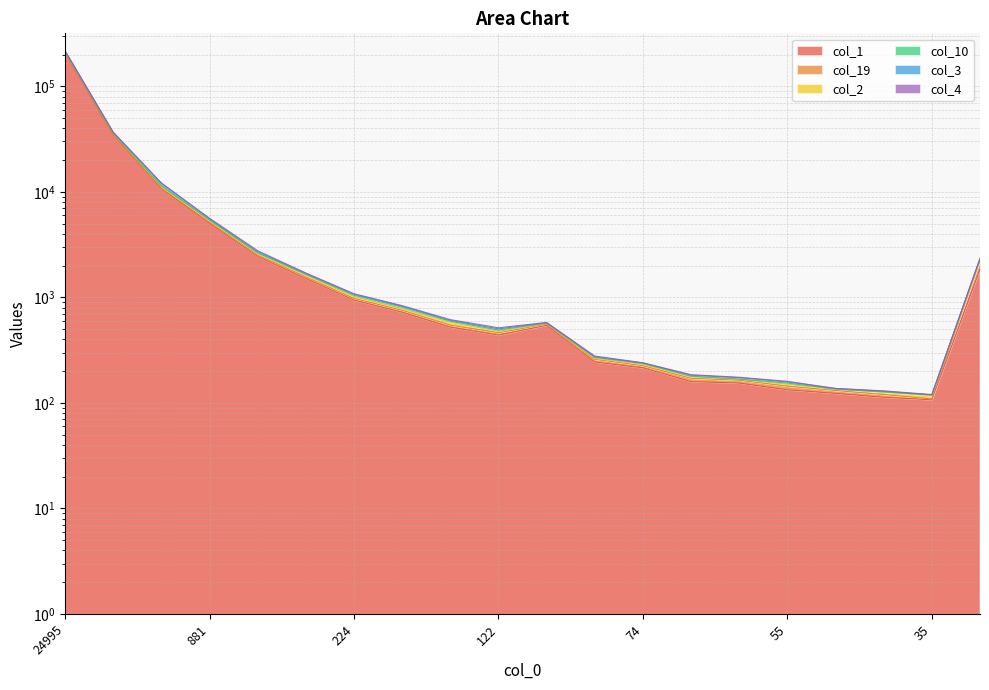

Which category has the highest value in the col_1 series?

24995